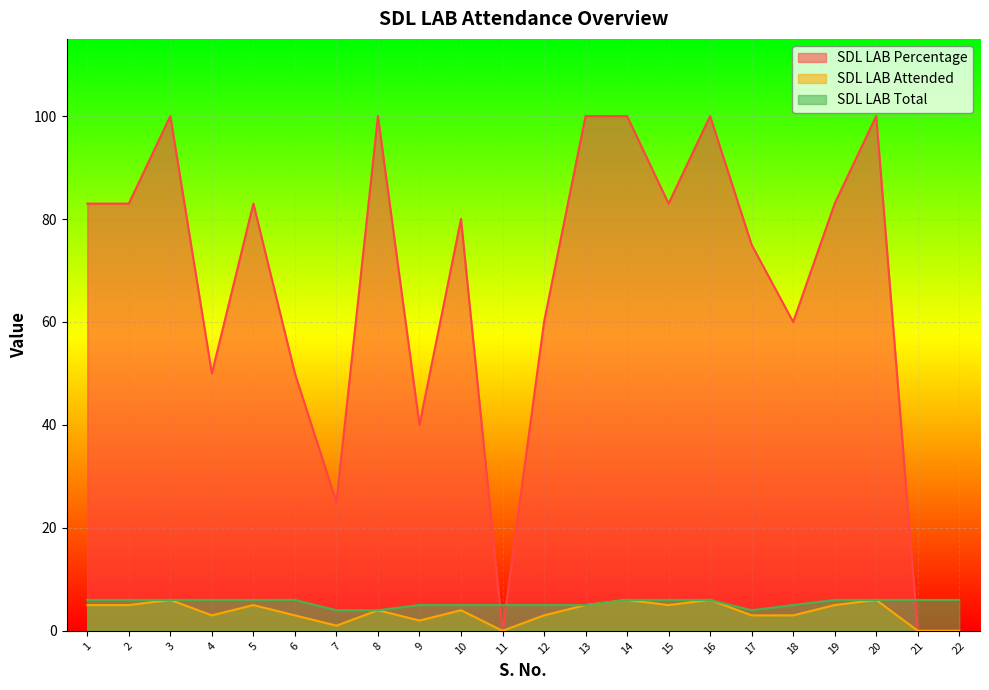

What is the difference between the SDL LAB Percentage values at 12 and 7?

35